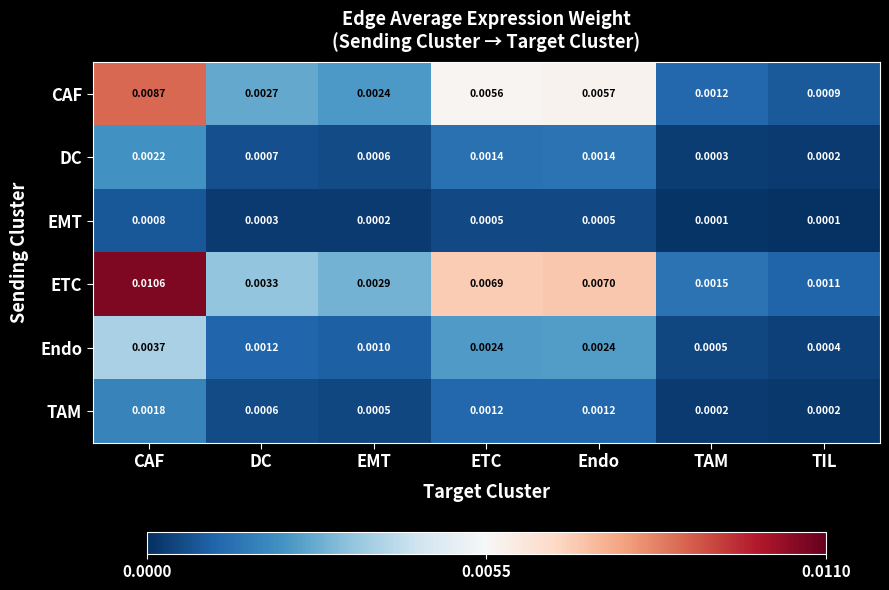

Which category has the highest value across all series?

CAF